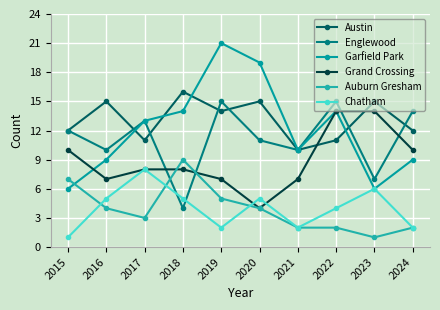

What is the value of the Garfield Park point at the 1st from the left?

6